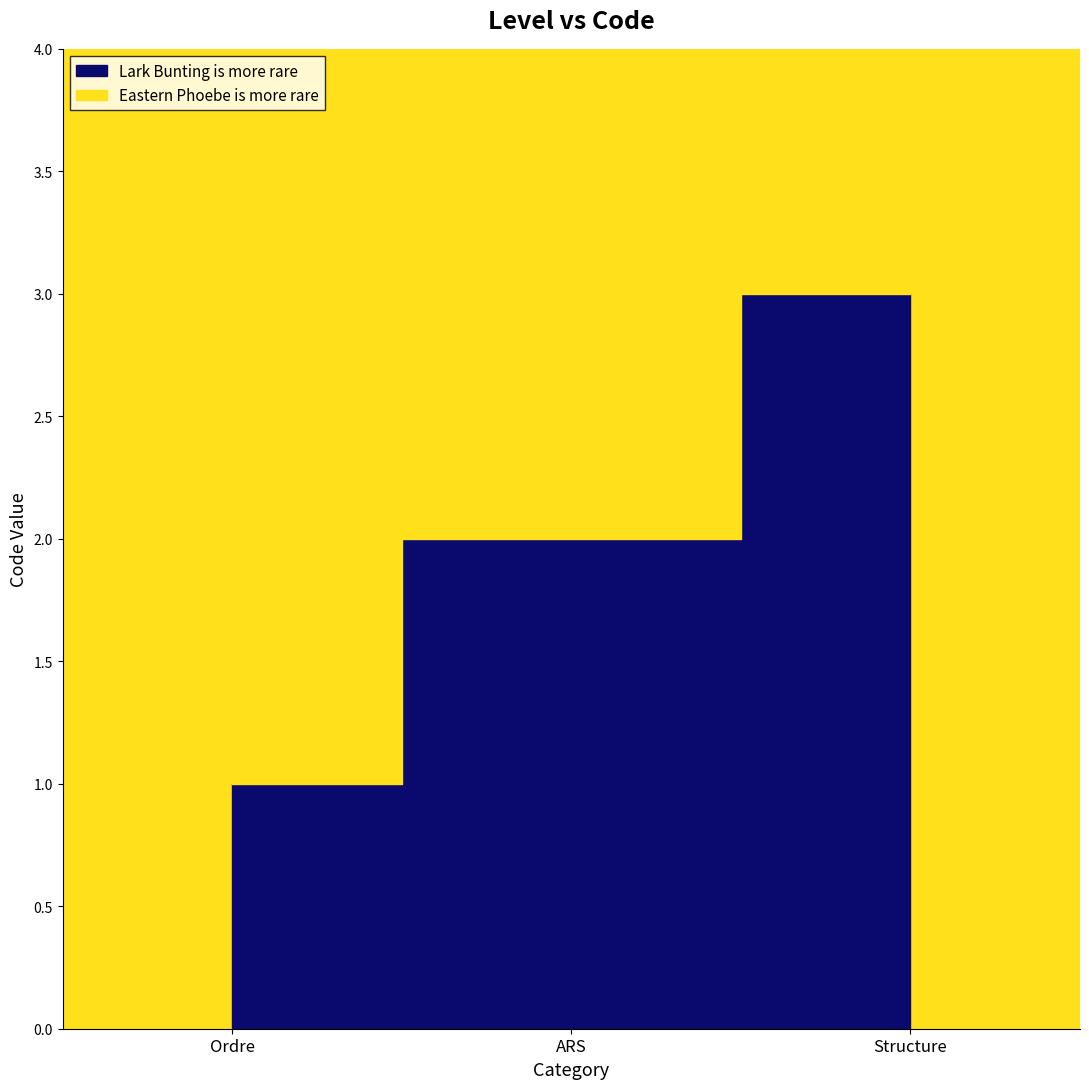

What is the label of the 2nd point from the right?

ARS